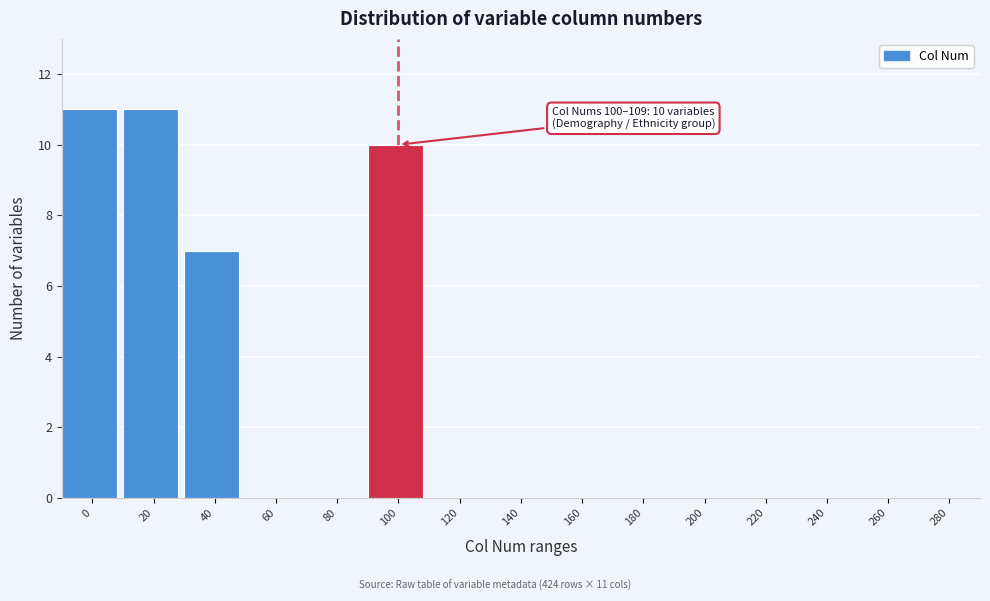

Reading left to right, what are all the values shown in this chart?

0=11	20=11	40=7	60=0	80=0	100=10	120=0	140=0	160=0	180=0	200=0	220=0	240=0	260=0	280=0